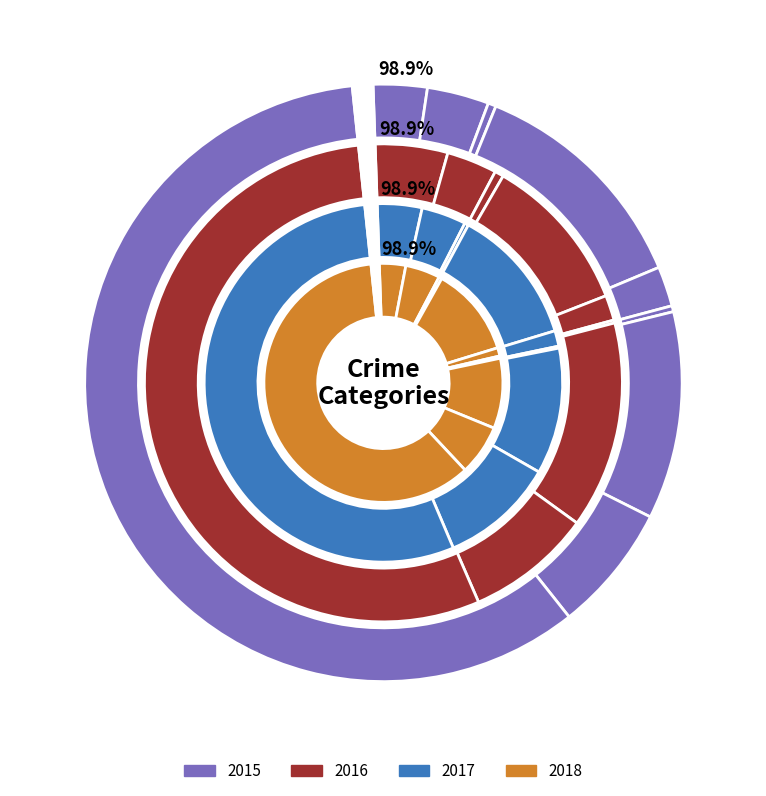

Which series has the widest spread of values?

2017